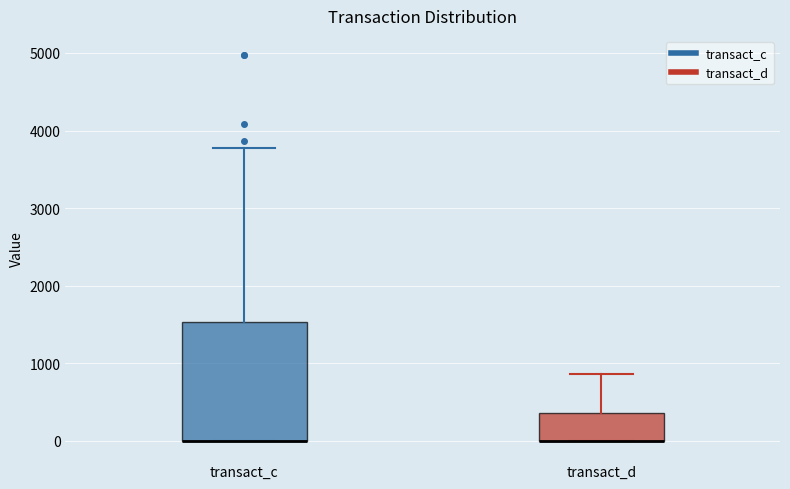

Which box is the tallest, from its lower edge to its upper edge?

transact_c